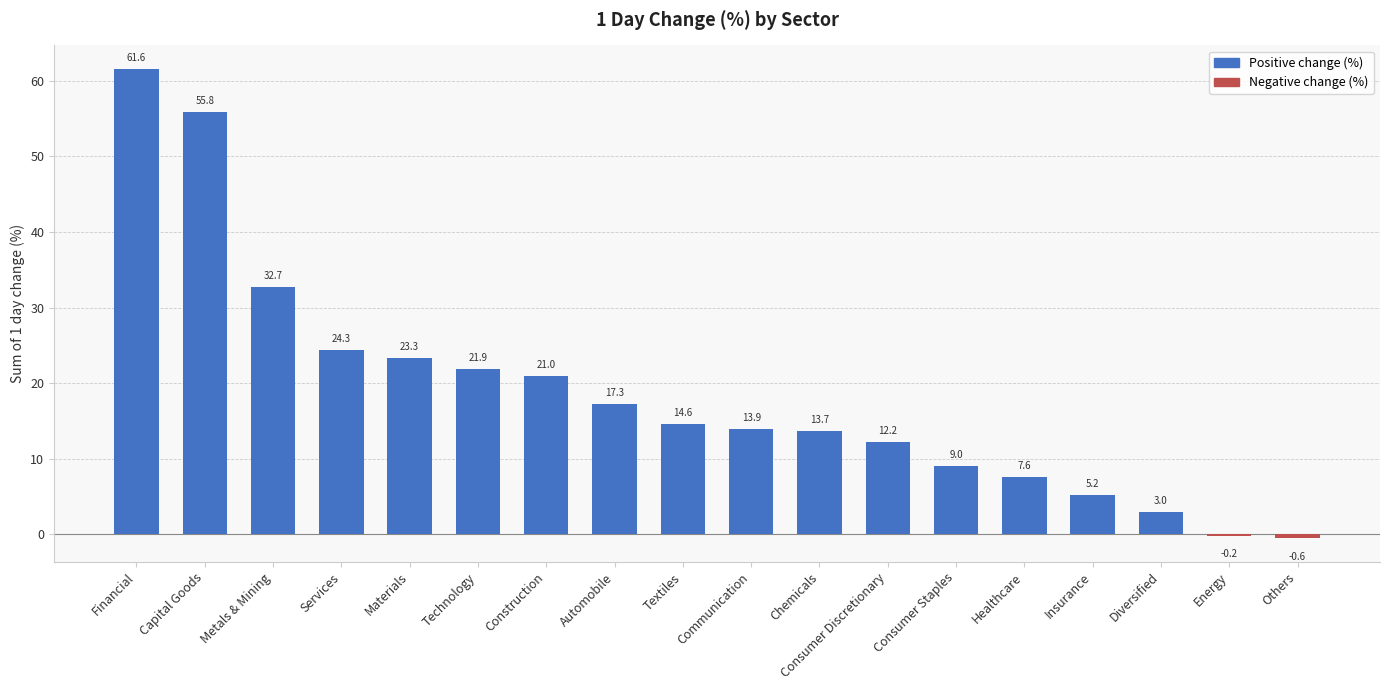

What is the greatest value displayed?

61.6